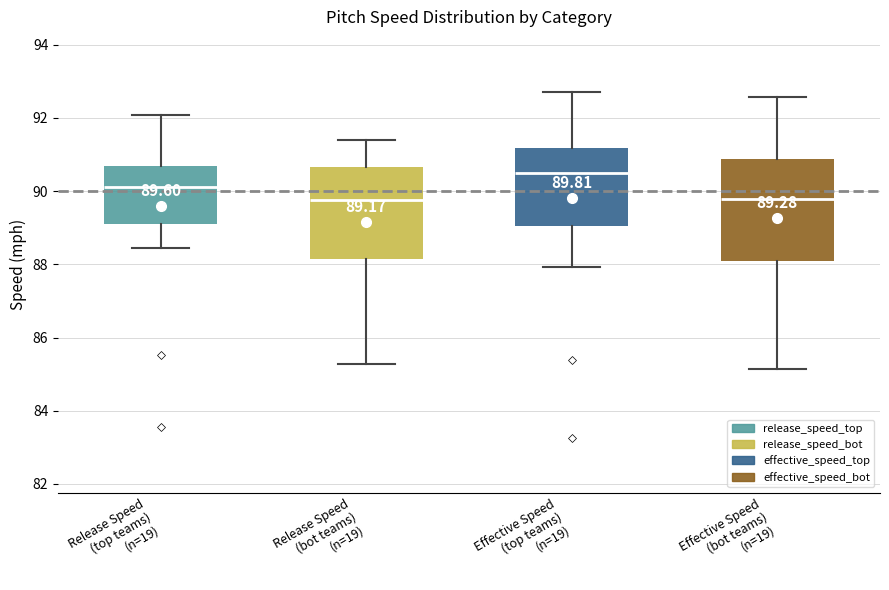

Which box's median line is the highest?

Effective Speed (top teams) (n=19)